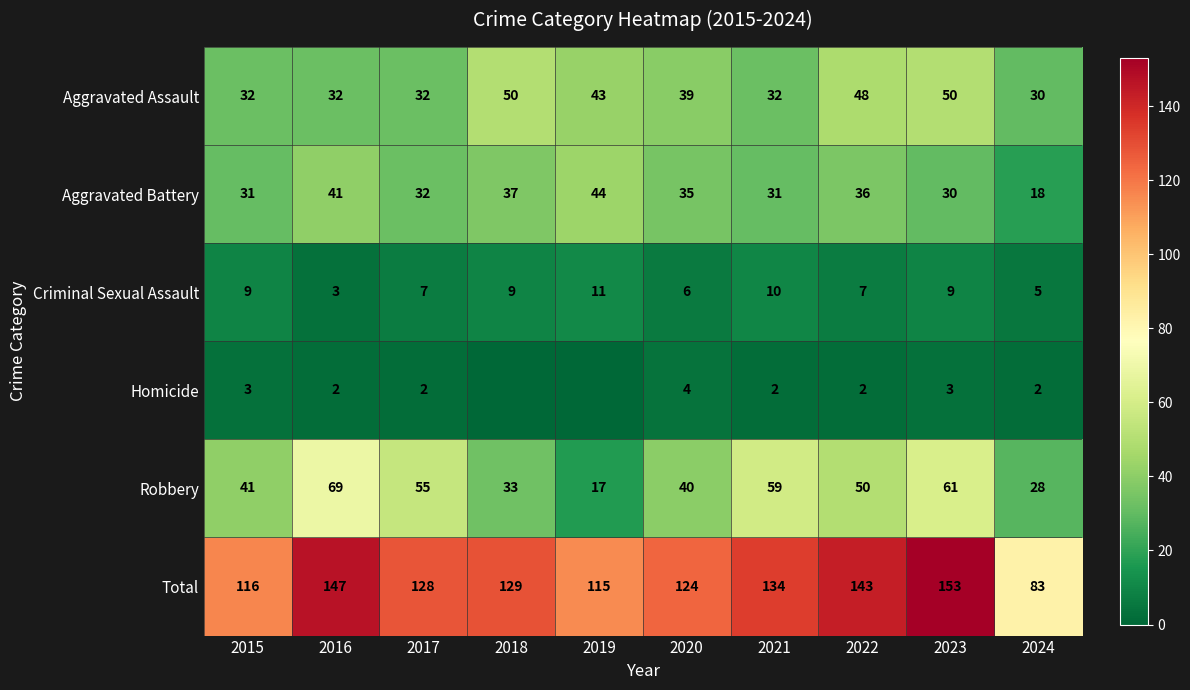

Is it true that Aggravated Assault equals 18 at 2019?

False